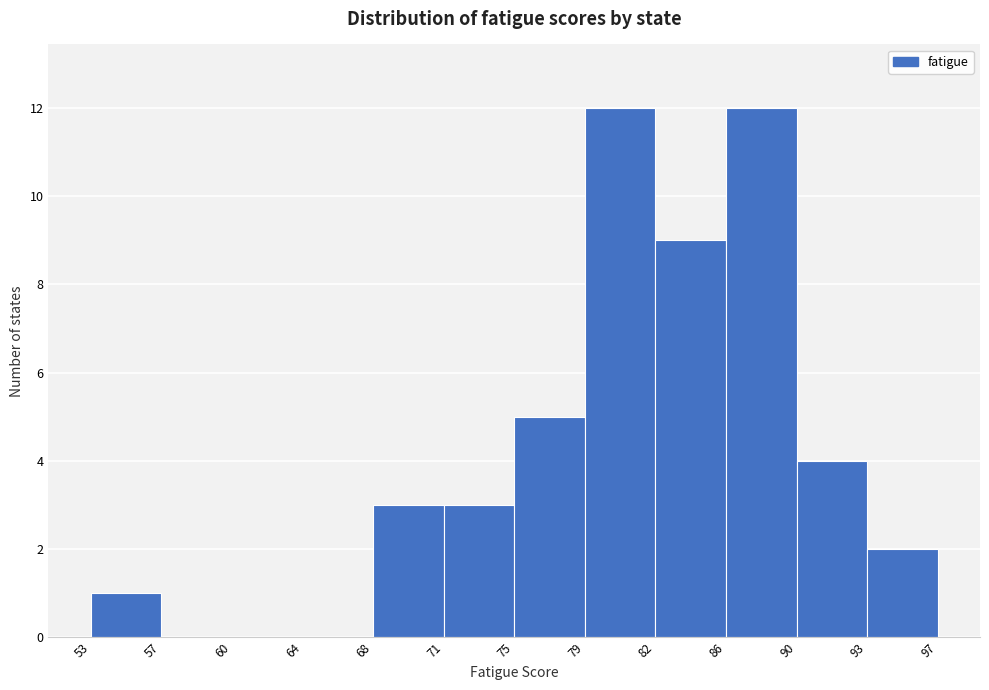

Reading left to right, list every bar in this chart as the range it spans on the x-axis followed by its height. The values are not printed on the chart, so give them approximately, as read against the axis.

53 to 57: 1
57 to 60: 0
60 to 64: 0
64 to 68: 0
68 to 71: 3
71 to 75: 3
75 to 79: 5
79 to 82: 12
82 to 86: 9
86 to 90: 12
90 to 93: 4
93 to 97: 2